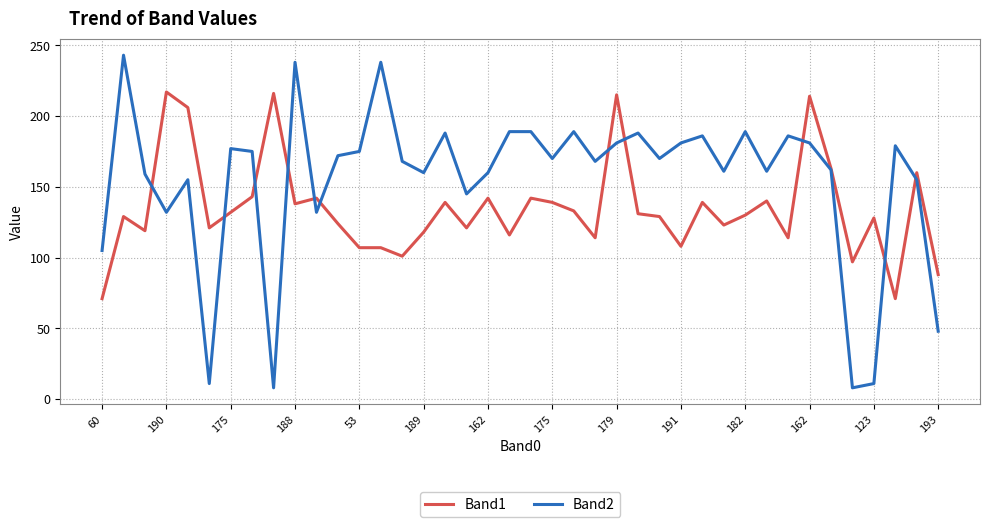

Which series has the largest total across all categories?

Band2